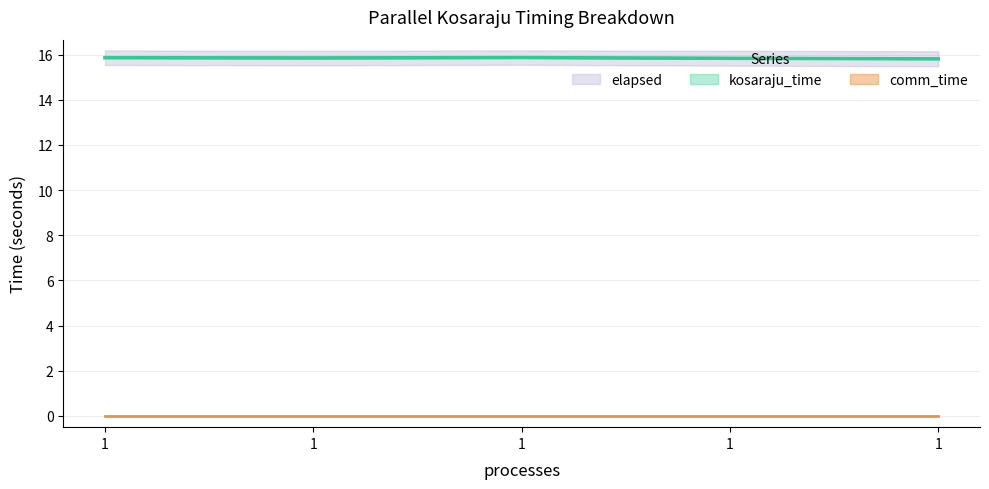

Is the value of elapsed at 1 greater than the value of kosaraju_time at 1?

No